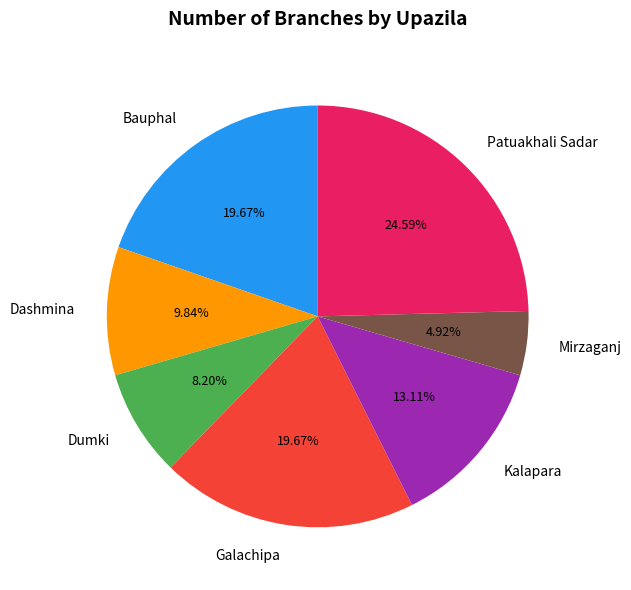

The Dumki slice represents 8% of the pie. True or false?

True